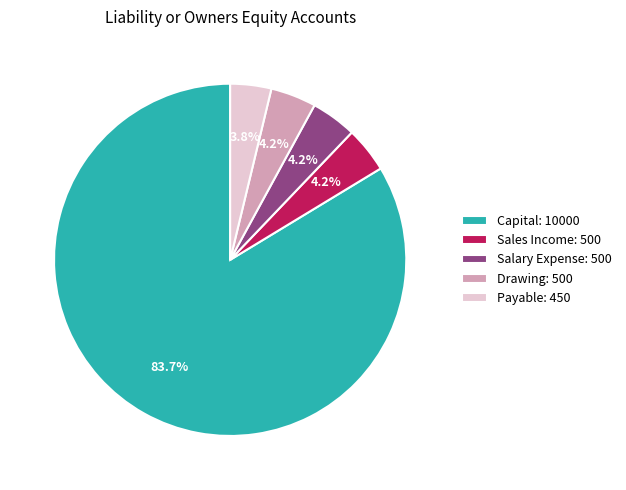

How many slices are in this pie chart?

5